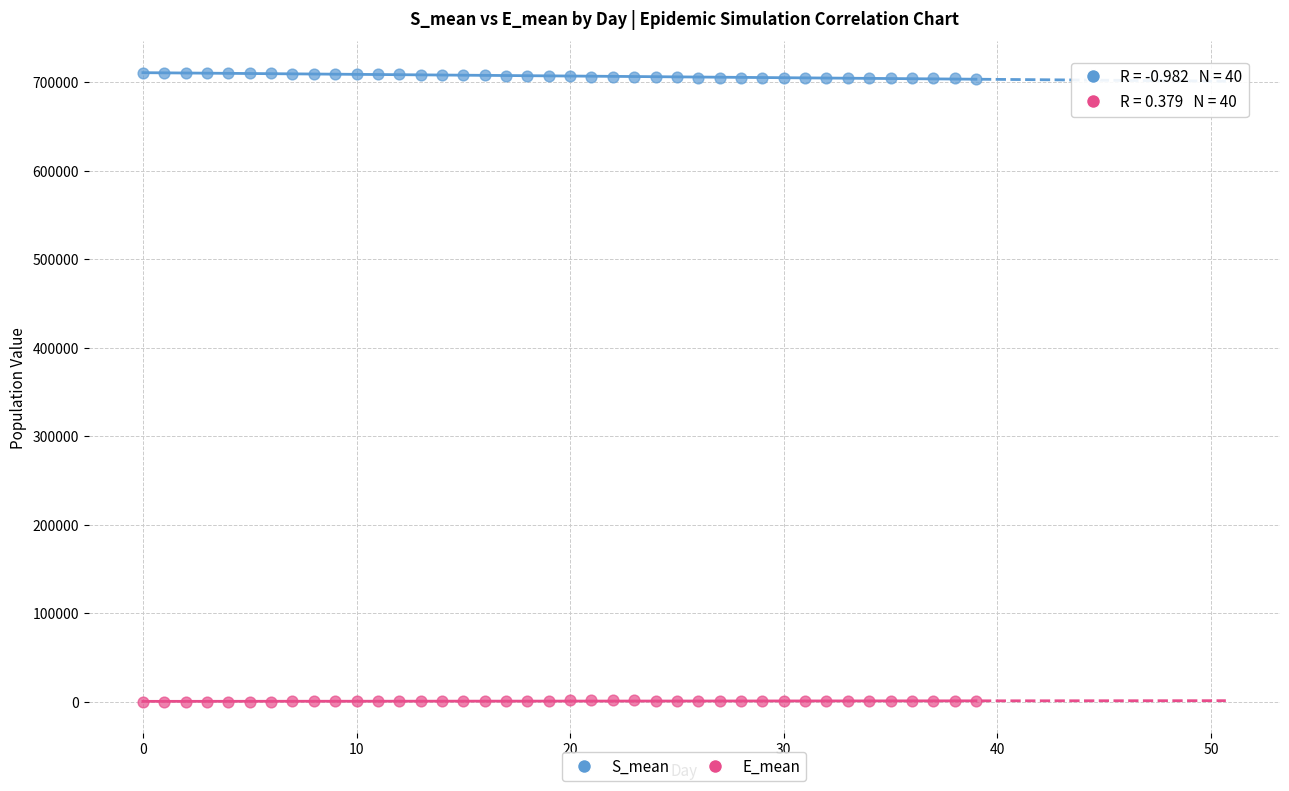

Across all data points, what is the range of Y values (max minus min)?

710505.4